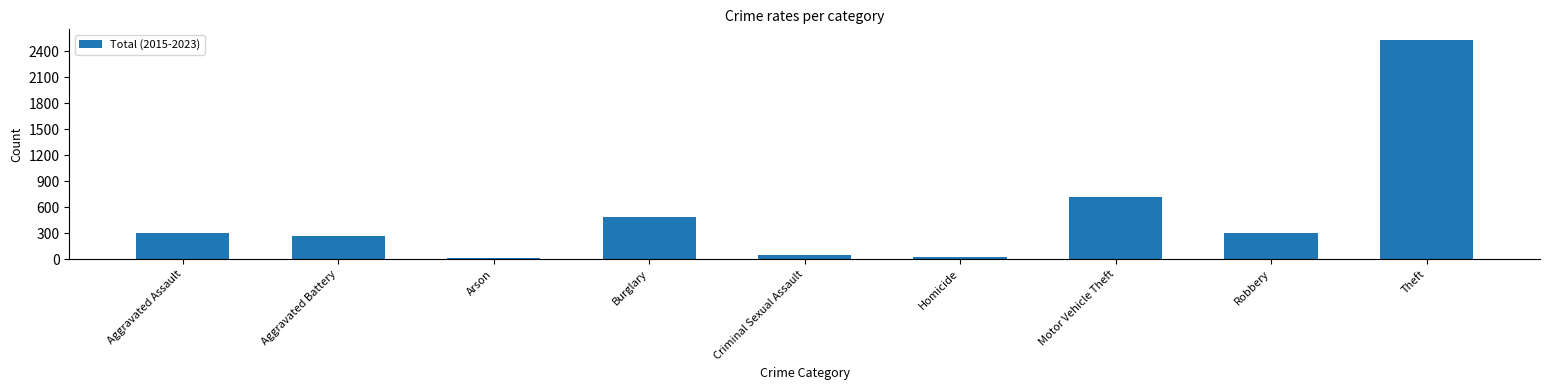

What is the label of the 3rd bar from the right?

Motor Vehicle Theft